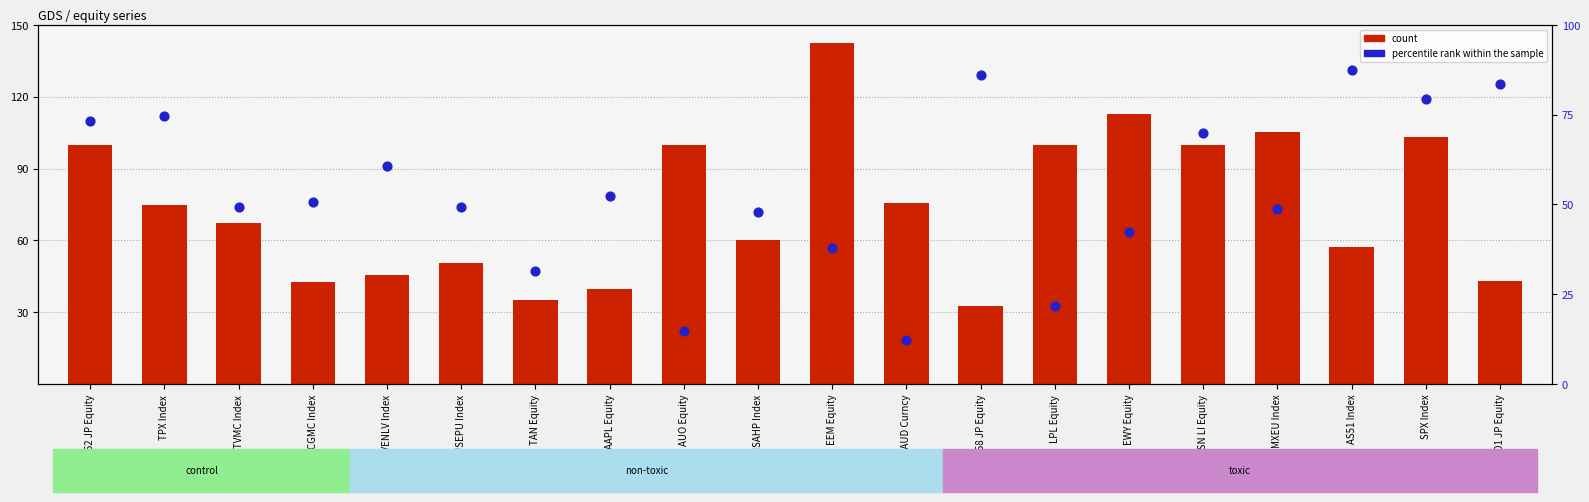

Which series has the widest spread of Y values?

count